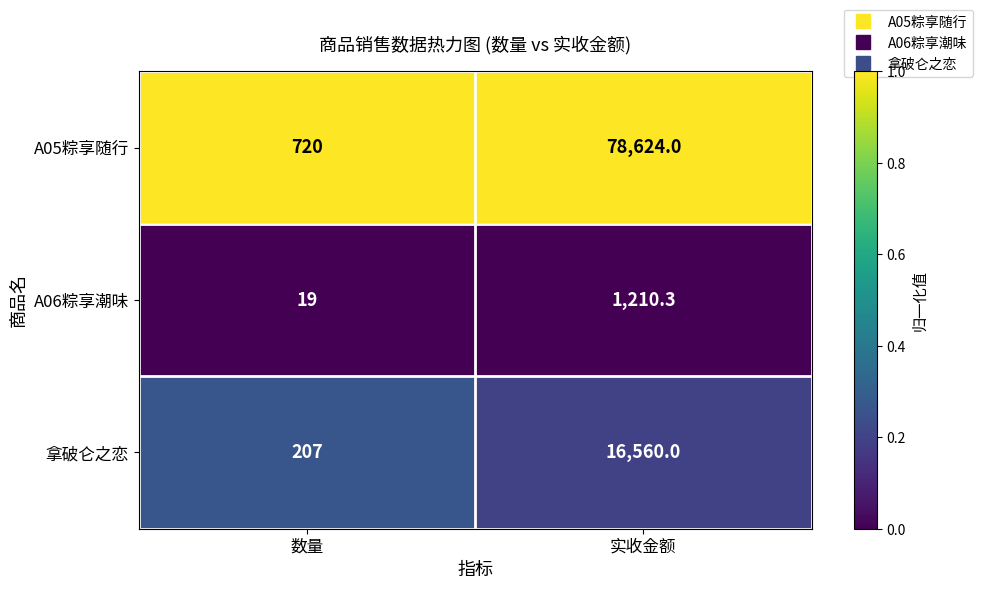

The value of A06粽享潮味 at 数量 is 19.0. True or false?

True